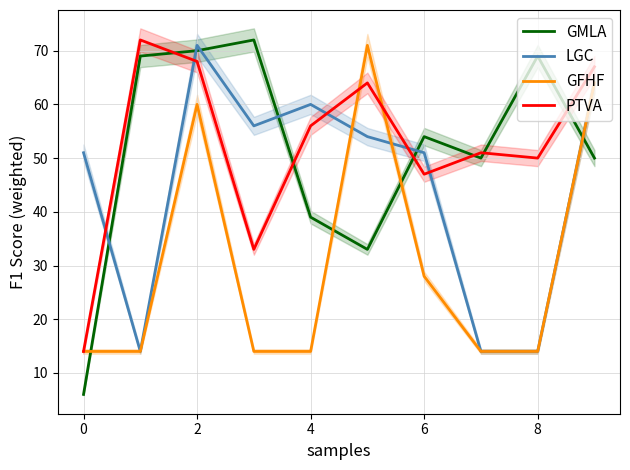

At which category is the sum across all series the highest?

2